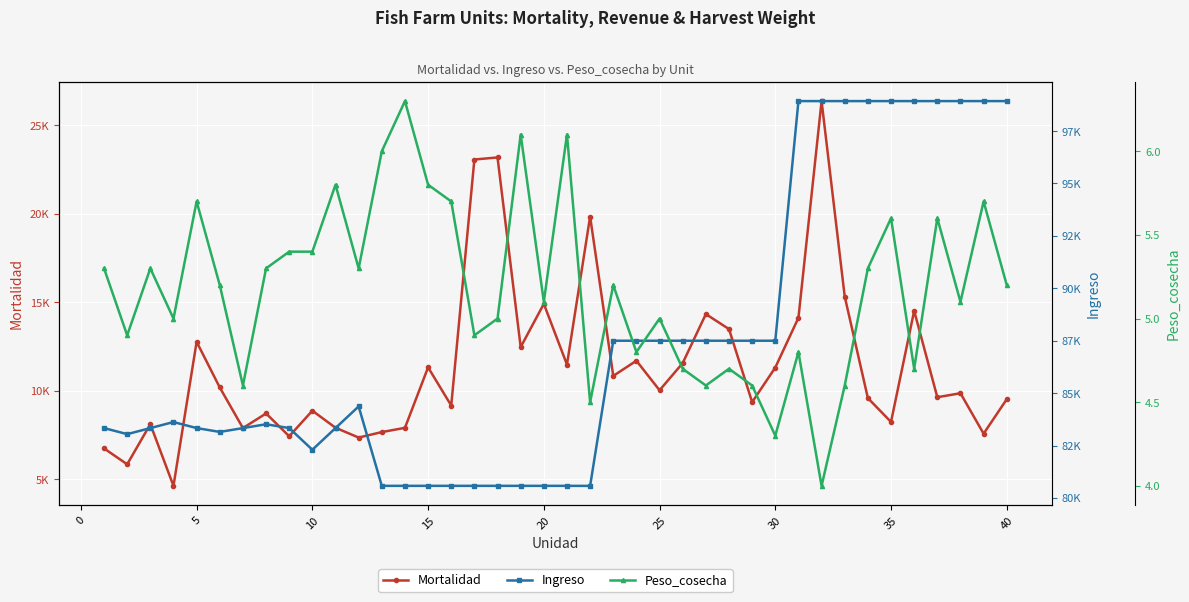

What is the average value of the Peso_cosecha series?

5.2